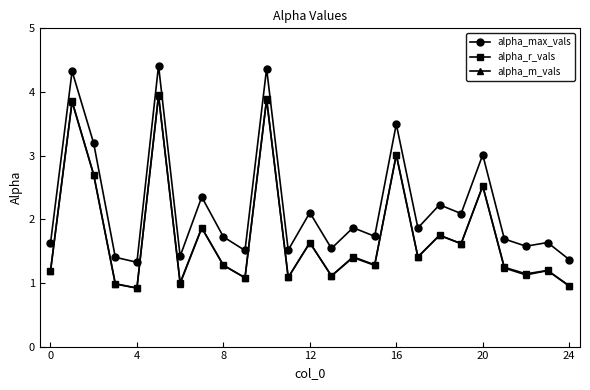

What is the sum of all alpha_r_vals values?

44.1